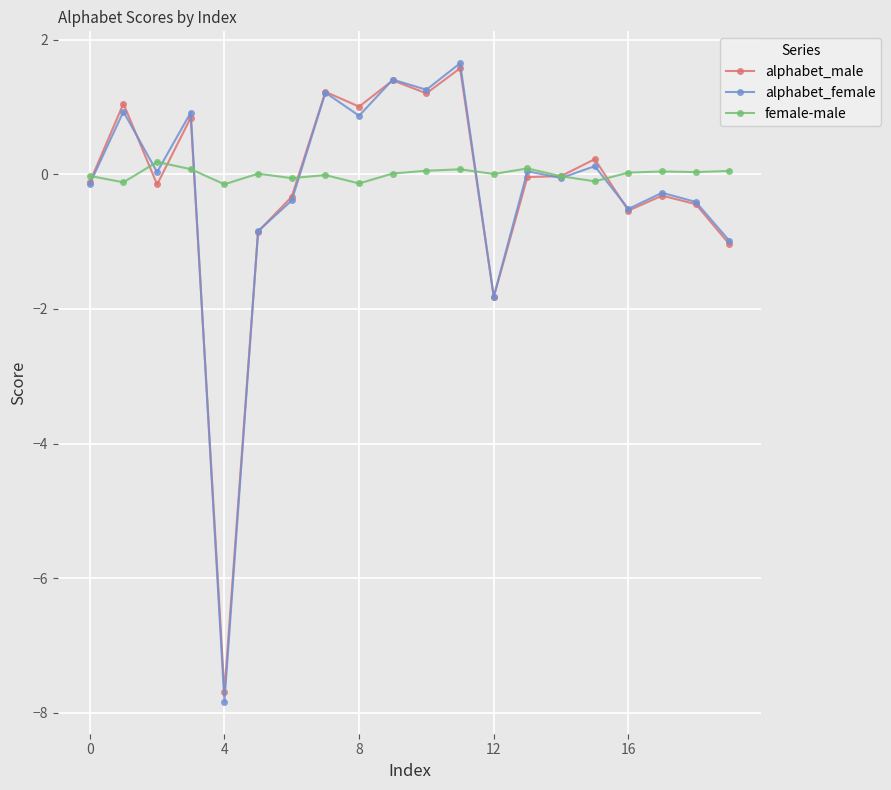

What is the maximum value shown in the chart?

1.6